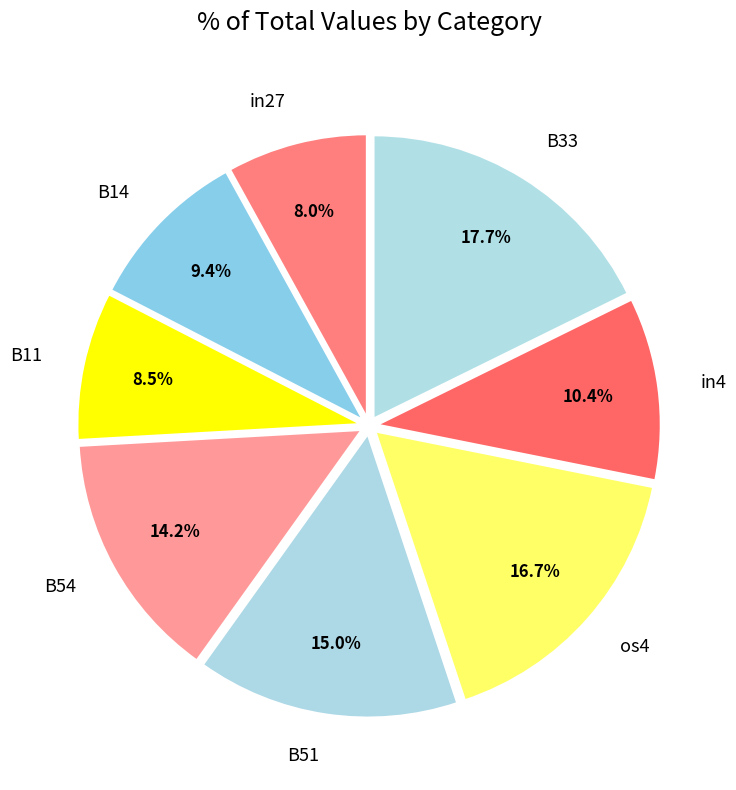

What is the total percentage of B51 and in27?

23.0%